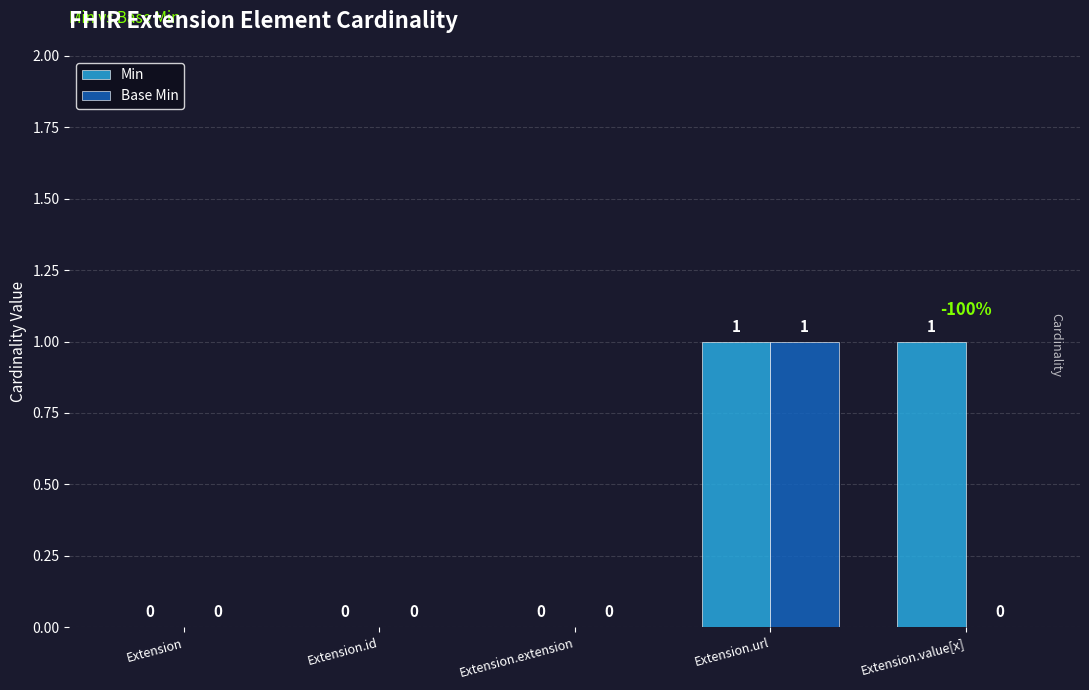

What is the difference between the Base Min values at Extension.url and Extension.value[x]?

1